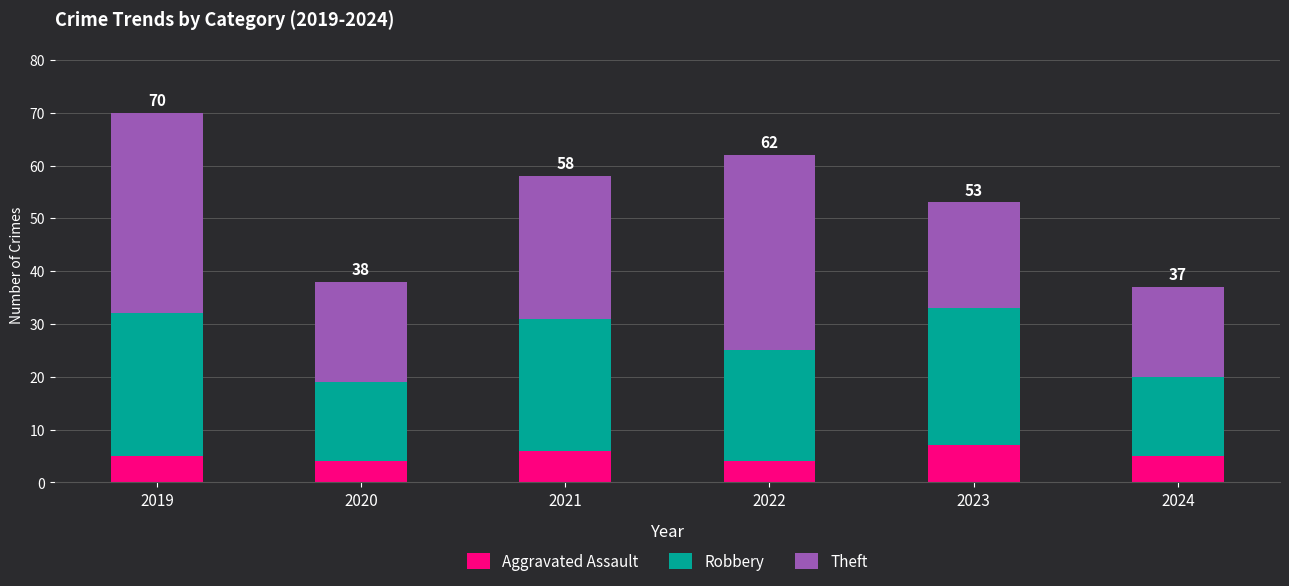

What is the highest value of the Aggravated Assault series?

7